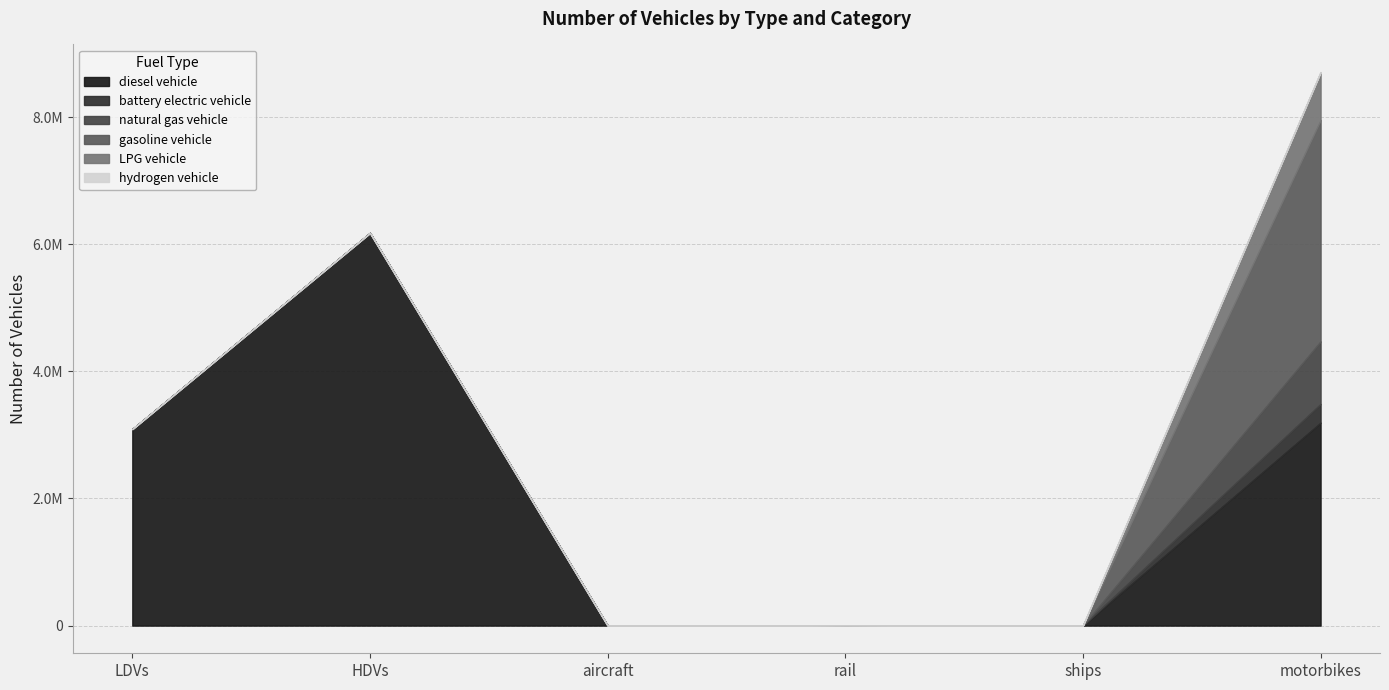

How many categories are shown in the chart?

6